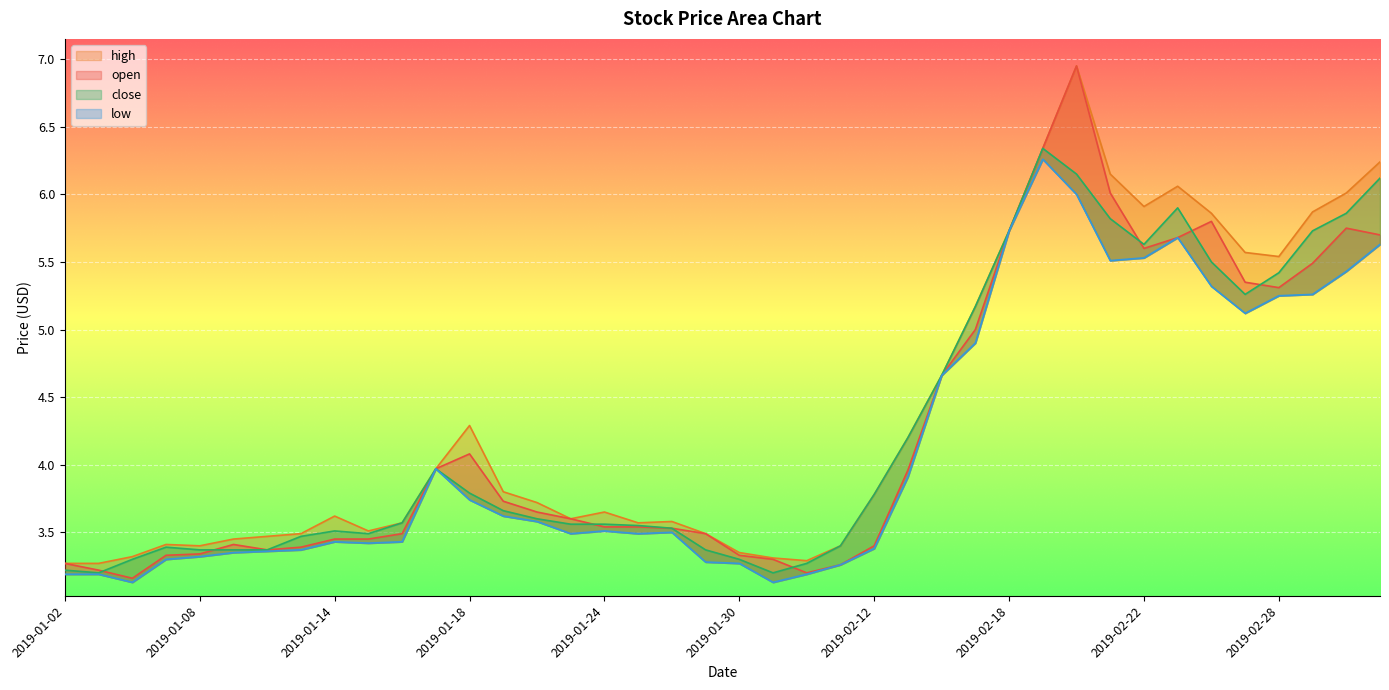

The value of high at 2019-01-29 is 3.5. True or false?

True